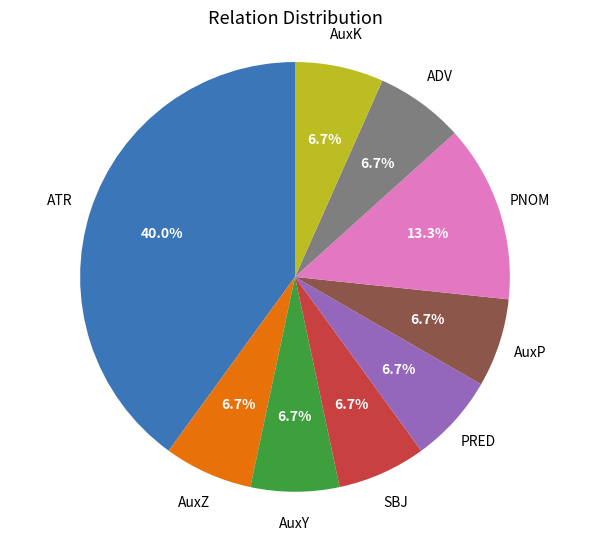

How many slices are in this pie chart?

9